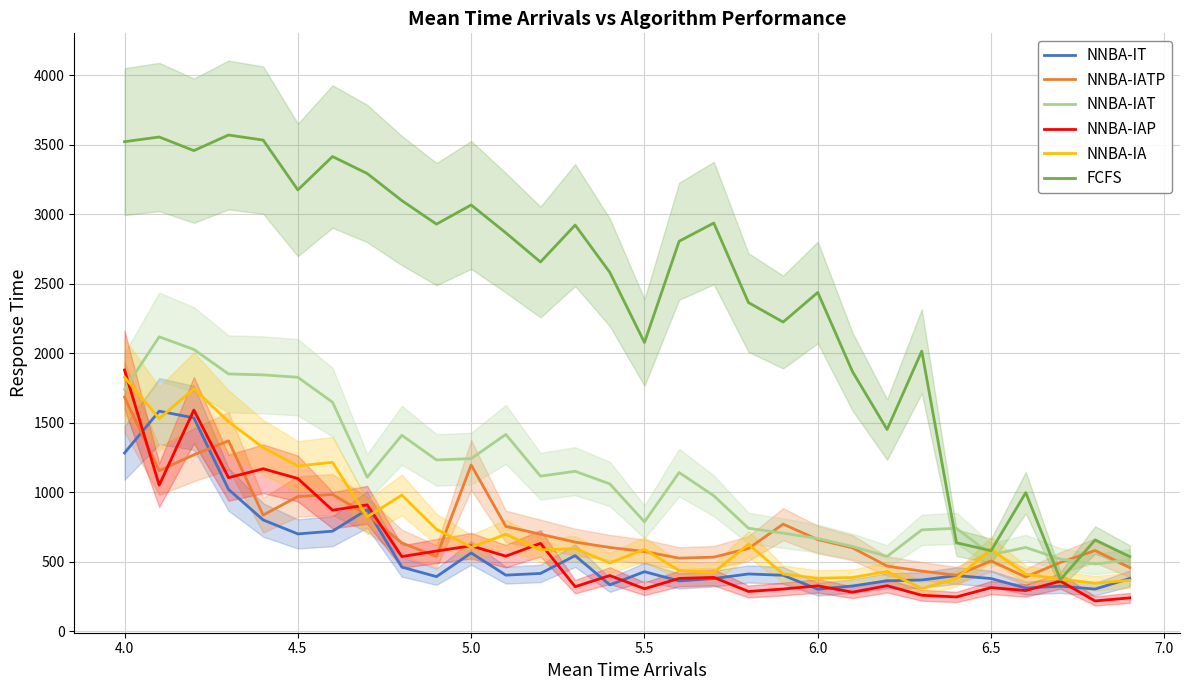

What is the lowest value of the NNBA-IT series?

302.5